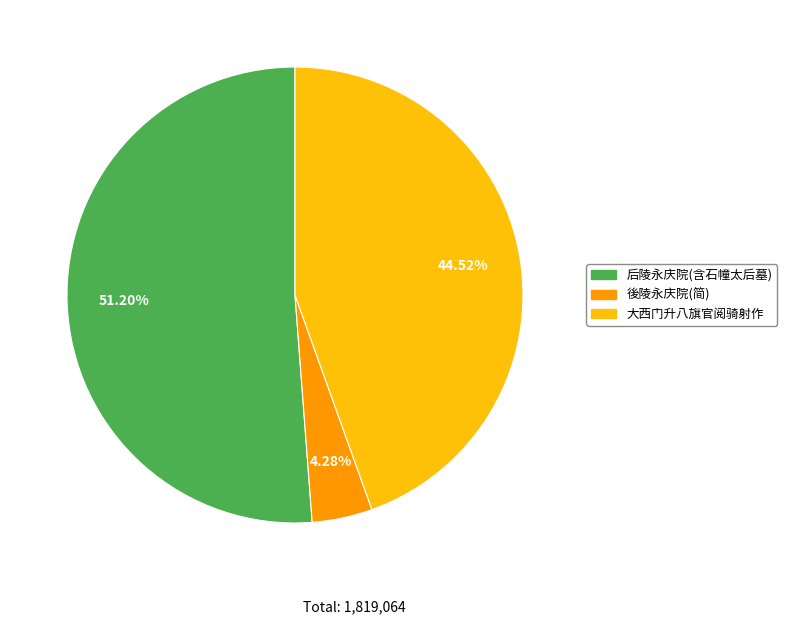

Is there any slice that represents more than half of the pie?

Yes